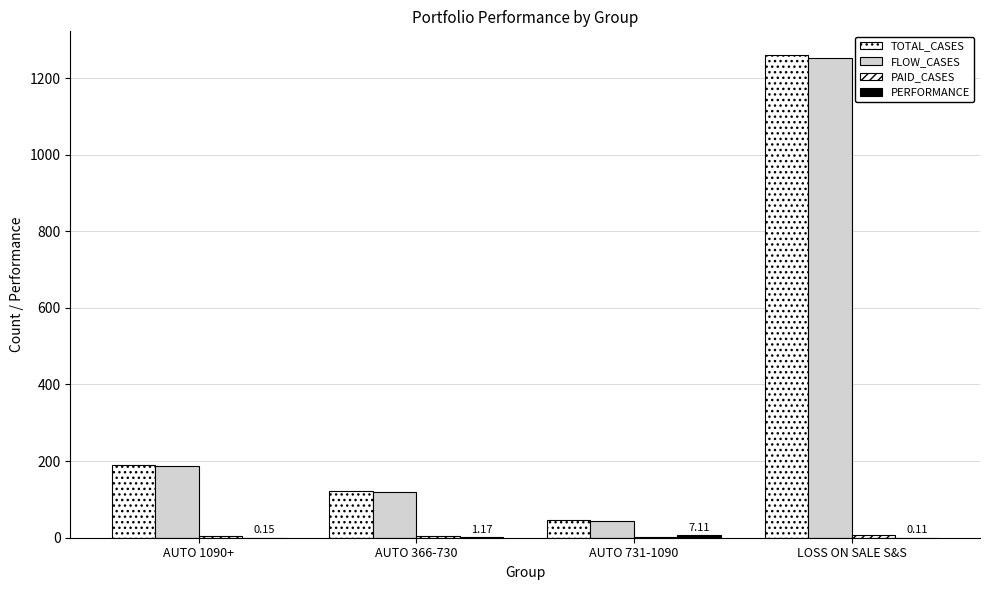

Reading left to right, extract all data points from this chart.

TOTAL_CASES: AUTO 1090+=191.0	AUTO 366-730=123.0	AUTO 731-1090=45.0	LOSS ON SALE S&S=1259.0
FLOW_CASES: AUTO 1090+=187.0	AUTO 366-730=119.0	AUTO 731-1090=44.0	LOSS ON SALE S&S=1252.0
PAID_CASES: AUTO 1090+=4.0	AUTO 366-730=4.0	AUTO 731-1090=1.0	LOSS ON SALE S&S=7.0
PERFORMANCE: AUTO 1090+=0.1	AUTO 366-730=1.2	AUTO 731-1090=7.1	LOSS ON SALE S&S=0.1